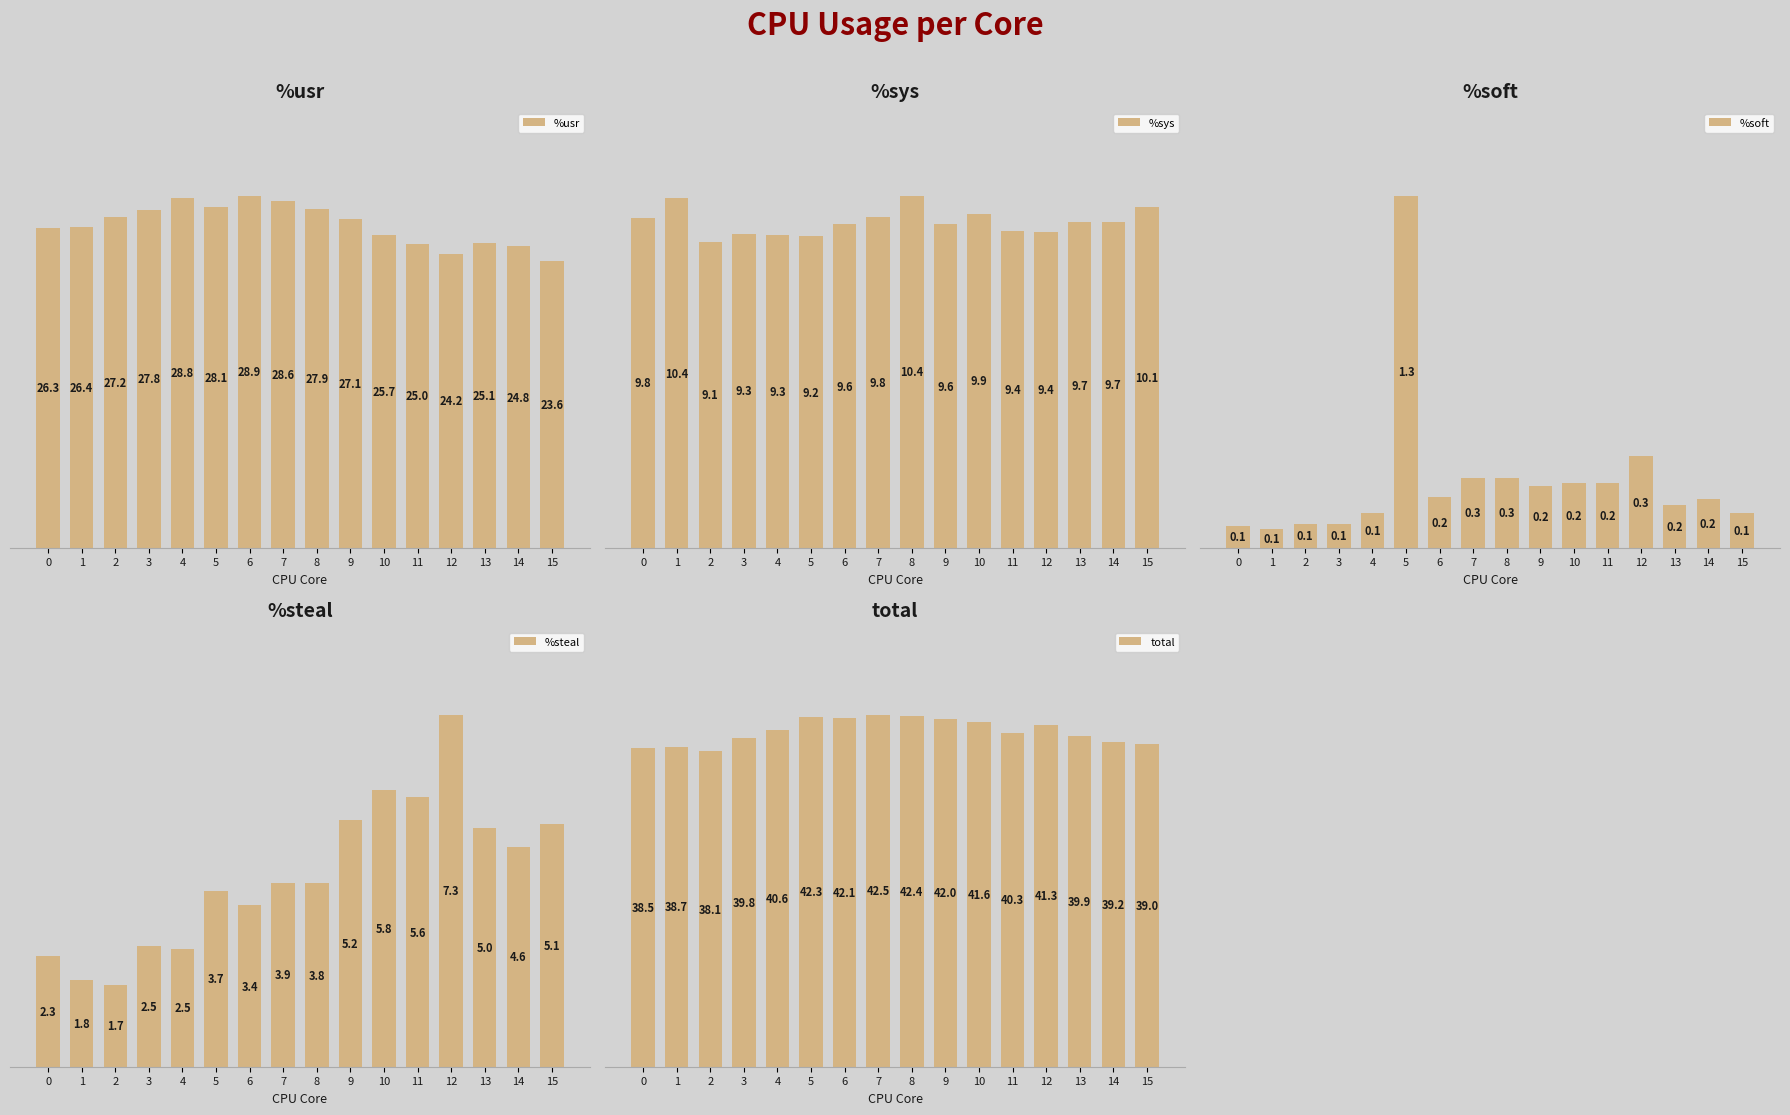

Which has a higher value, 7 or 8?

7